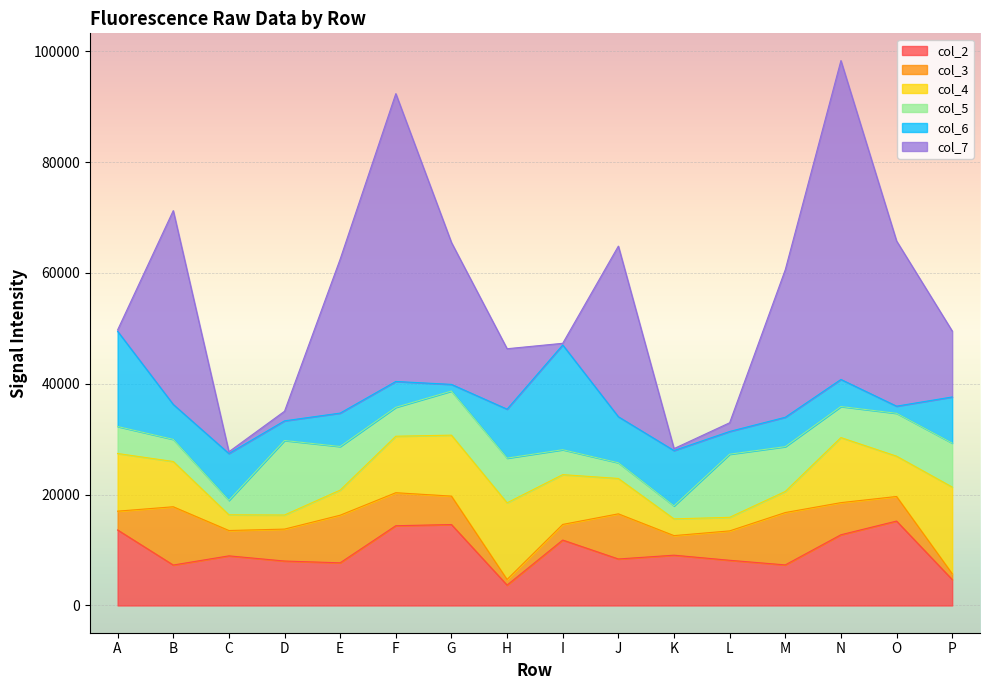

List the labels in order of col_7 value, smallest first.

A, I, C, K, L, D, H, P, G, M, E, O, J, B, F, N